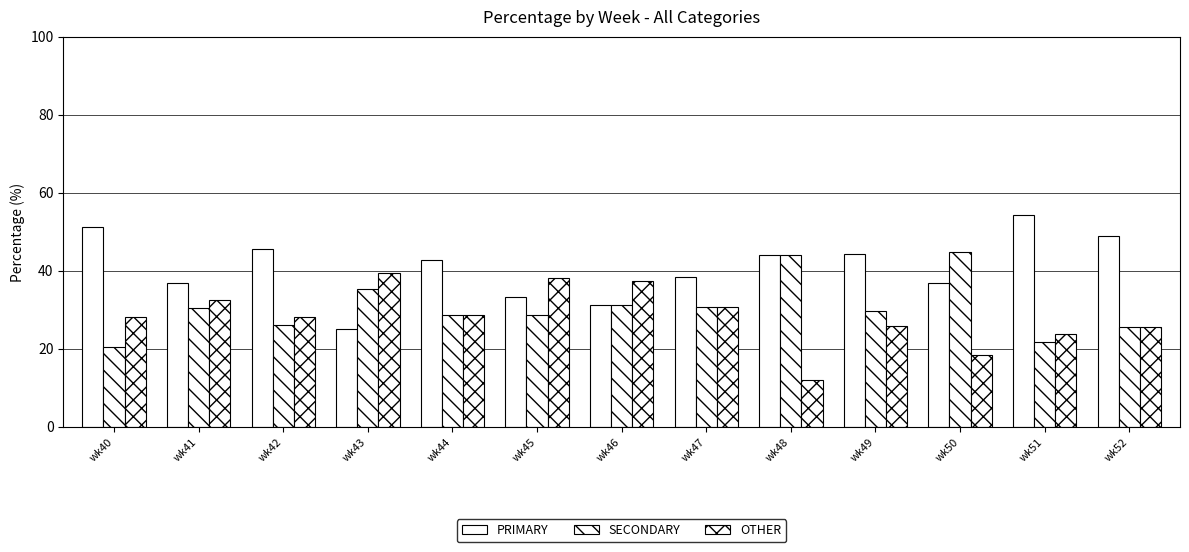

What is the total value across all series at wk44?

100.0